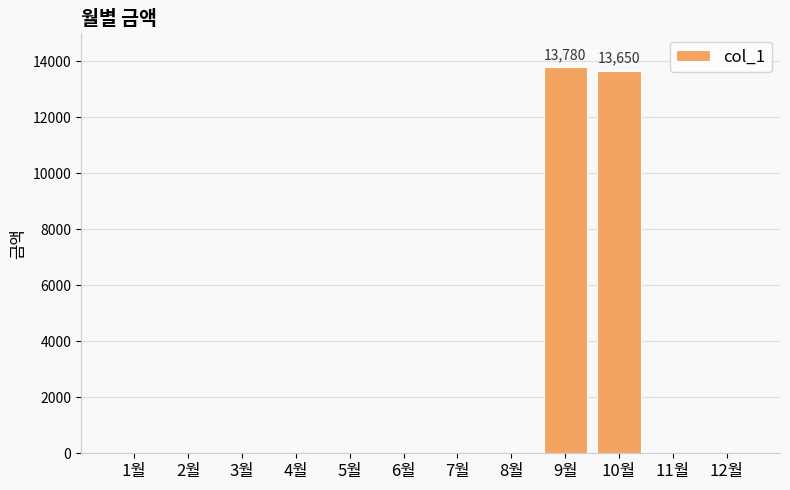

Count the number of data series in this chart.

1